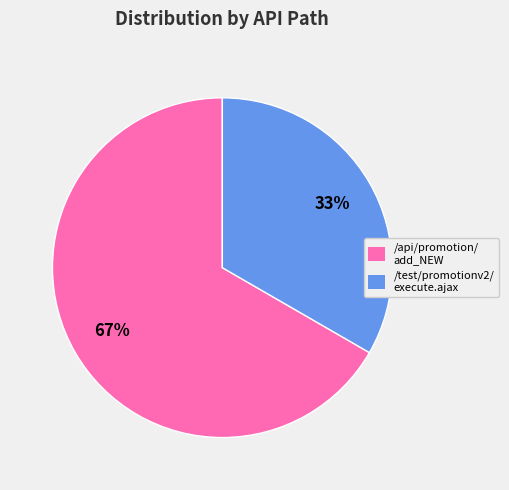

Approximately how many times larger is the value at /test/promotionv2/ execute.ajax compared to /api/promotion/ add_NEW?

0.5